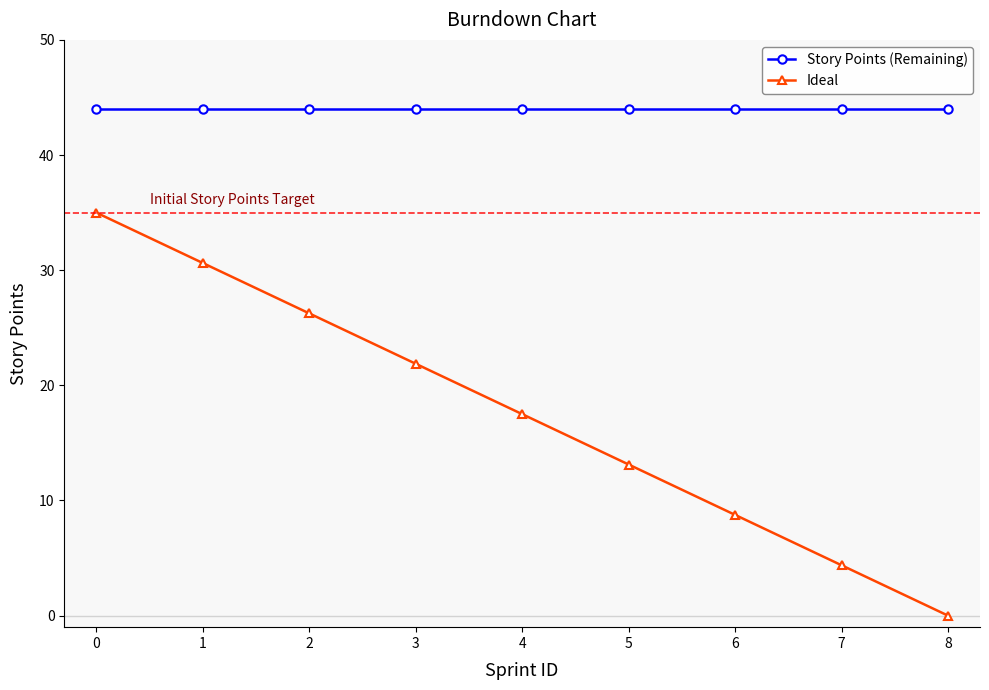

The value of Ideal at 7 is 1.1. True or false?

False